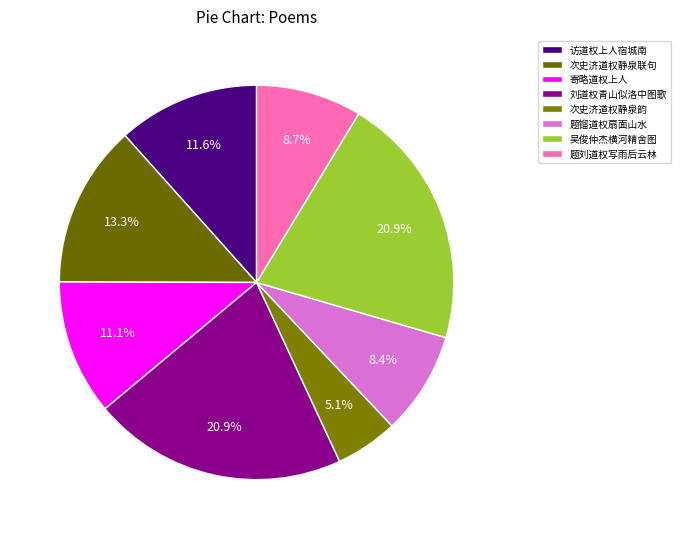

The 次史济道权静泉韵 slice represents 5% of the pie. True or false?

True